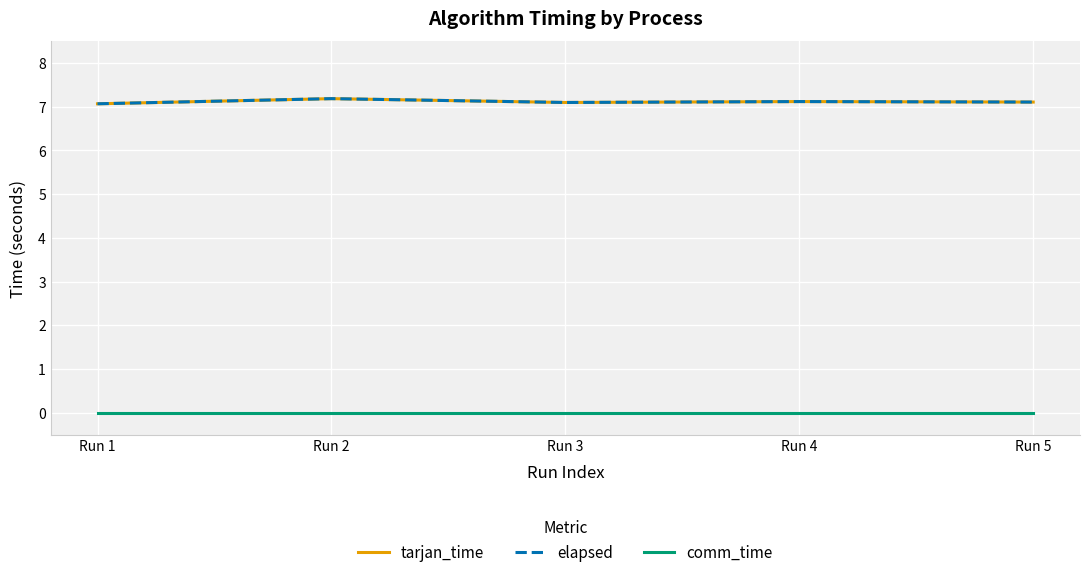

What is the average value of the elapsed series?

7.1